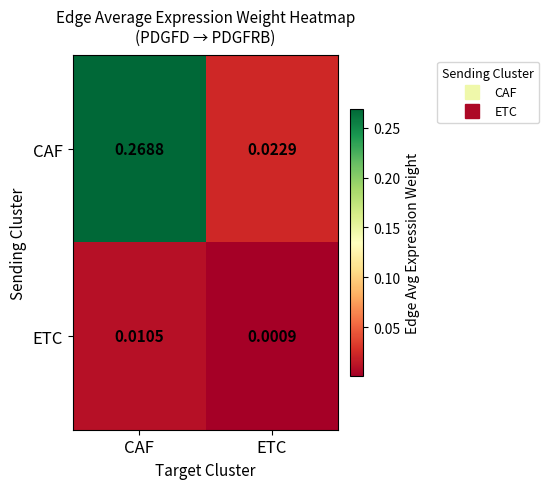

Between CAF and ETC, which series saw the biggest shift?

CAF